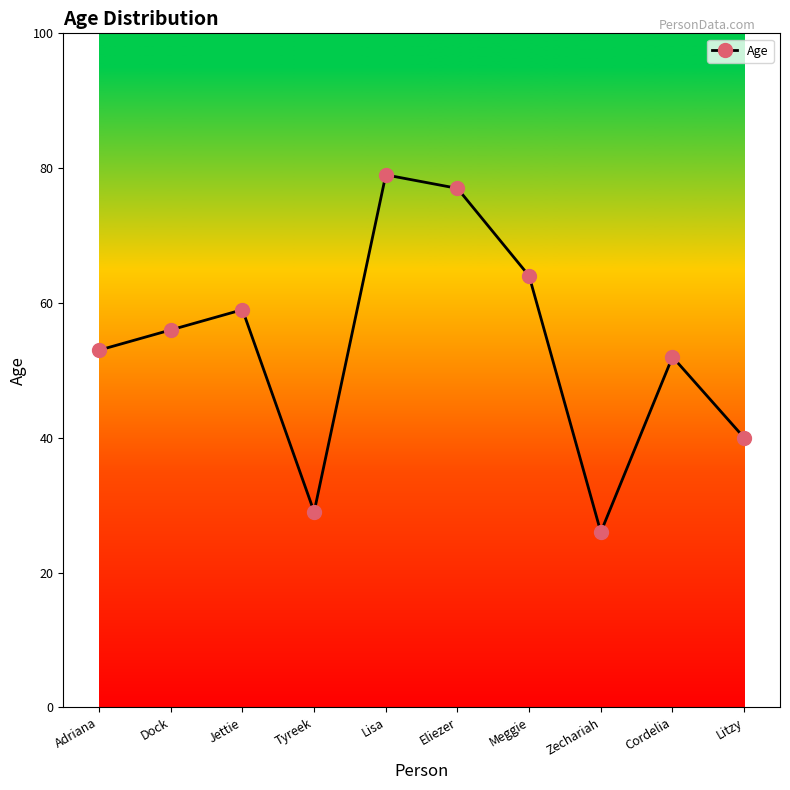

Which category has the lowest value across all series?

Zechariah